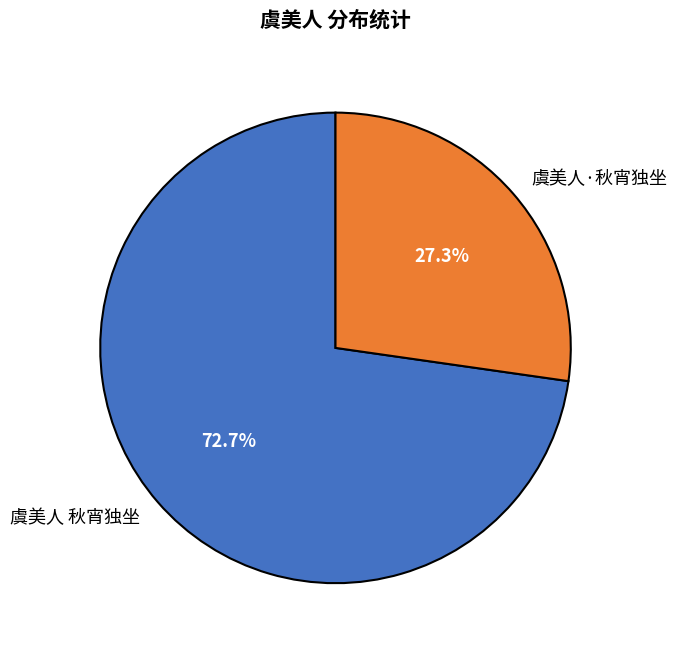

To the nearest percent, what is the difference between the largest and smallest slice percentages?

45%